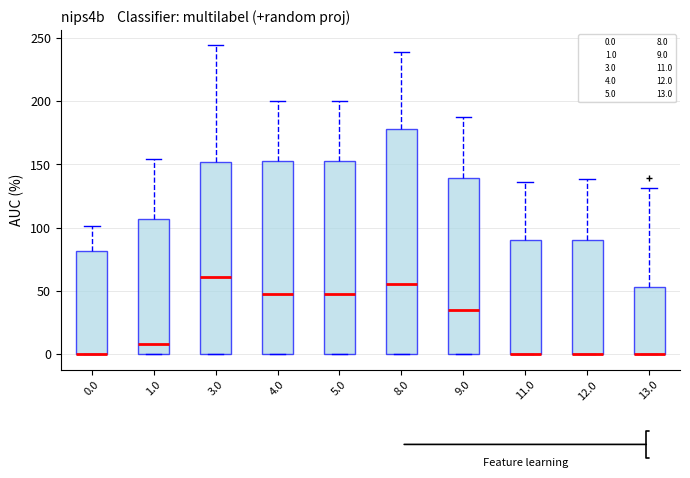

Reading left to right, read every box against the y-axis: the position of its median line, the range the box covers, and the ends of its whiskers. The values are not printed on the chart, so give them approximately, as read against the axis.

0.0: median 0 (drawn on the box's lower edge), box 0 to 80, whiskers 0 to 100
1.0: median 10, box 0 to 105, whiskers 0 to 155
3.0: median 60, box 0 to 150, whiskers 0 to 245
4.0: median 50, box 0 to 155, whiskers 0 to 200
5.0: median 50, box 0 to 155, whiskers 0 to 200
8.0: median 55, box 0 to 180, whiskers 0 to 240
9.0: median 35, box 0 to 140, whiskers 0 to 185
11.0: median 0 (drawn on the box's lower edge), box 0 to 90, whiskers 0 to 135
12.0: median 0 (drawn on the box's lower edge), box 0 to 90, whiskers 0 to 140
13.0: median 0 (drawn on the box's lower edge), box 0 to 55, whiskers 0 to 130